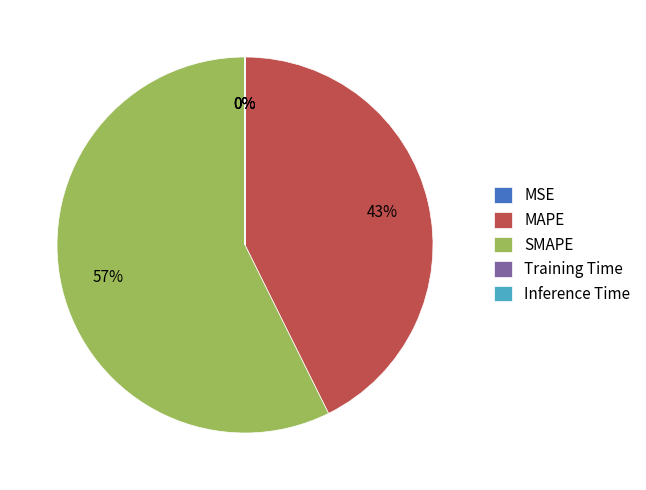

Is there any slice that represents more than half of the pie?

Yes